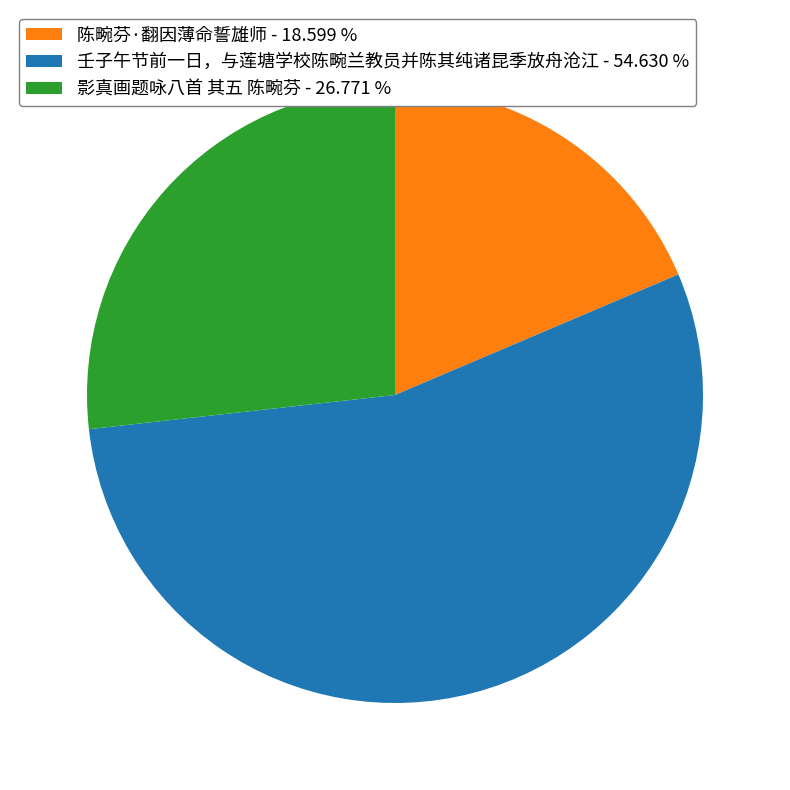

Is the sum of 影真画题咏八首 其五 陈畹芬 - 26.771 % and 陈畹芬·翻因薄命誓雄师 - 18.599 % greater than half?

No